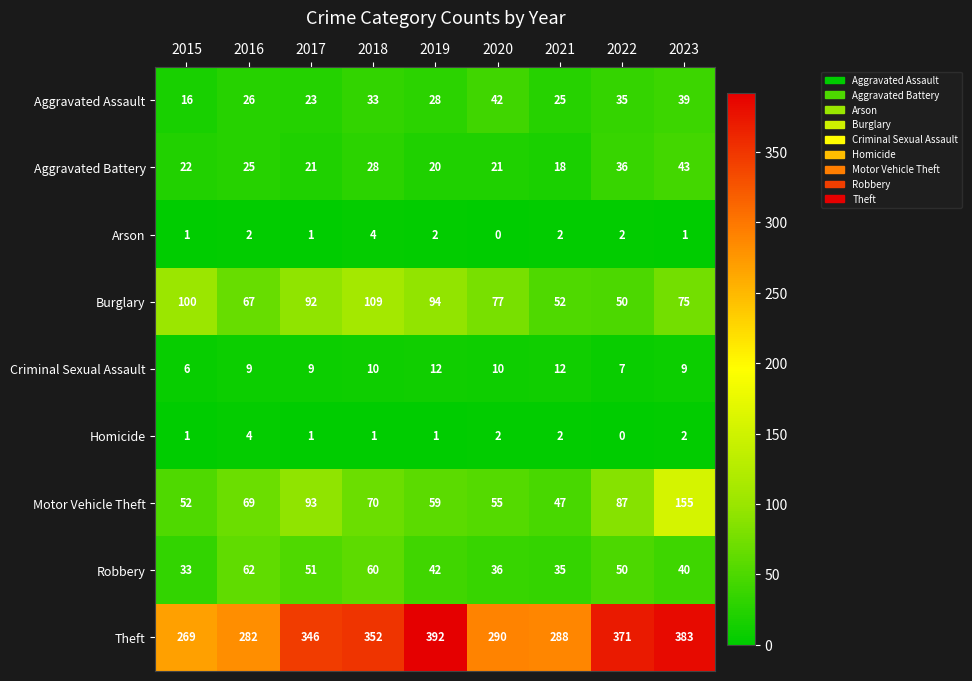

Which category has the lowest value in the Burglary series?

2022